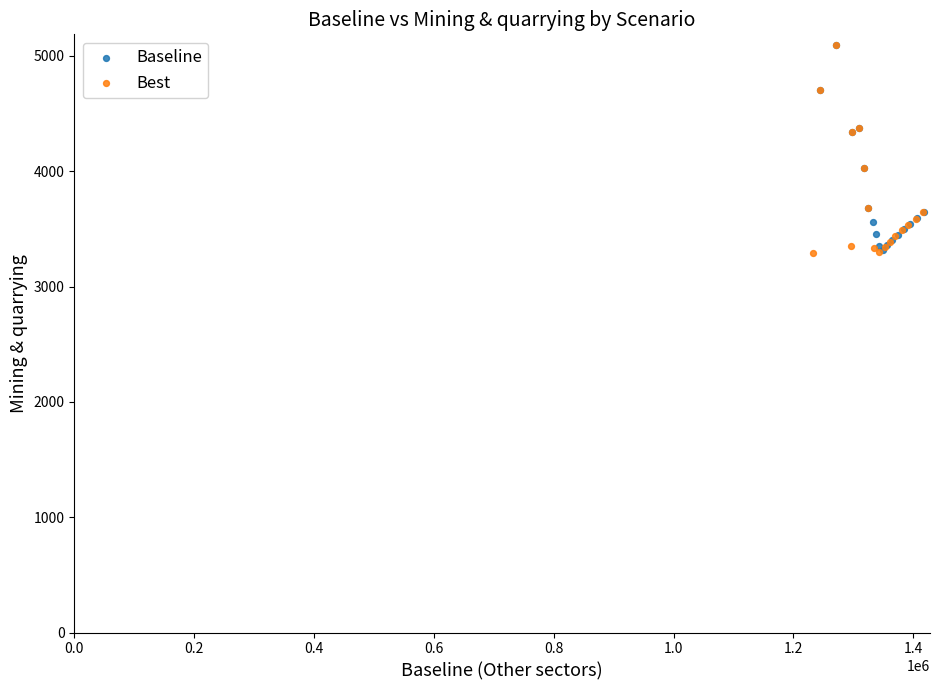

Which series has the largest Y range (max minus min)?

Best